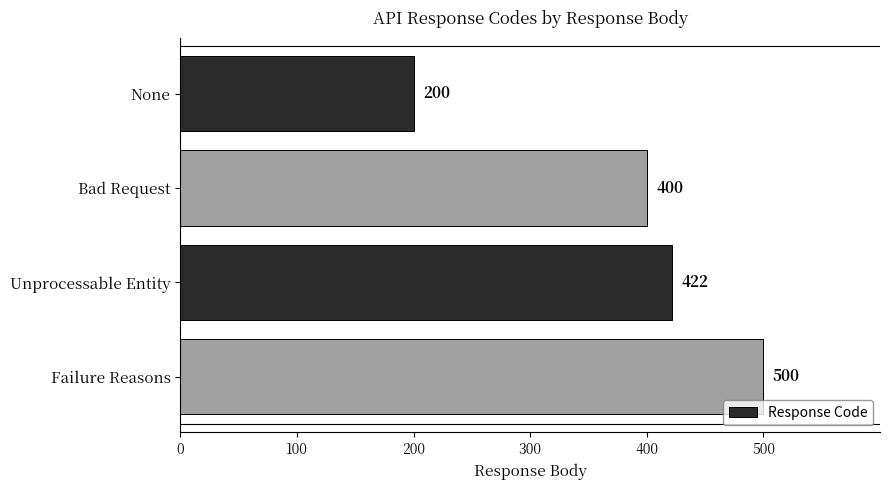

Does the chart contain any negative values?

No